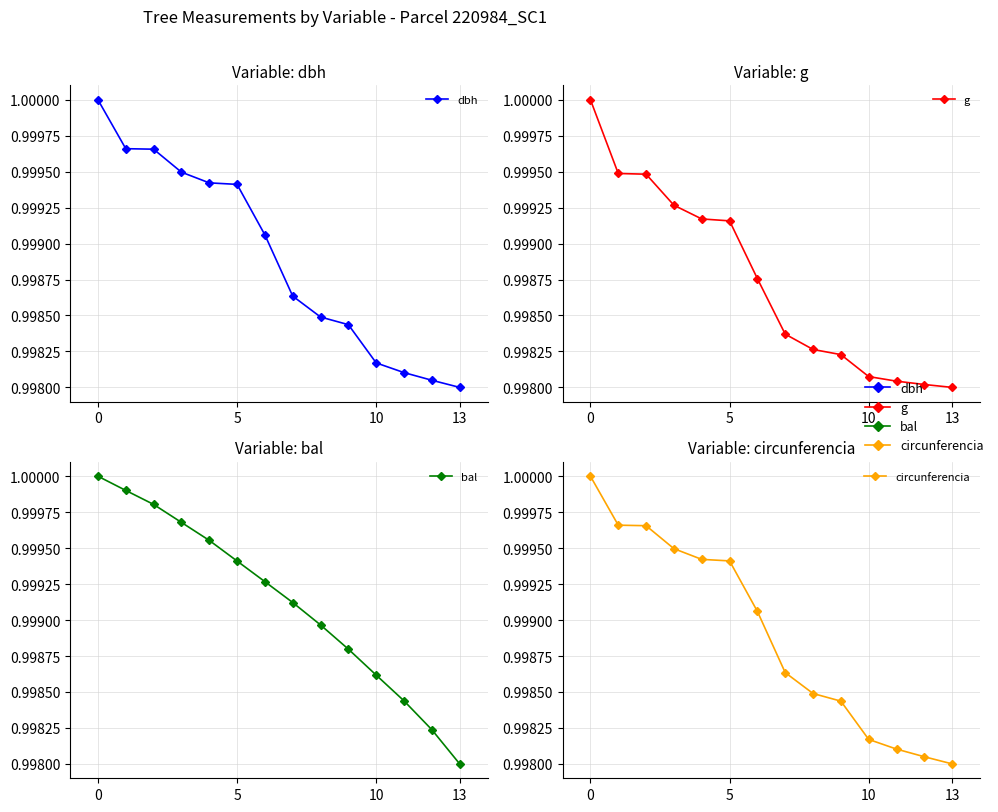

The value of bal at 9 is 1.0. True or false?

True